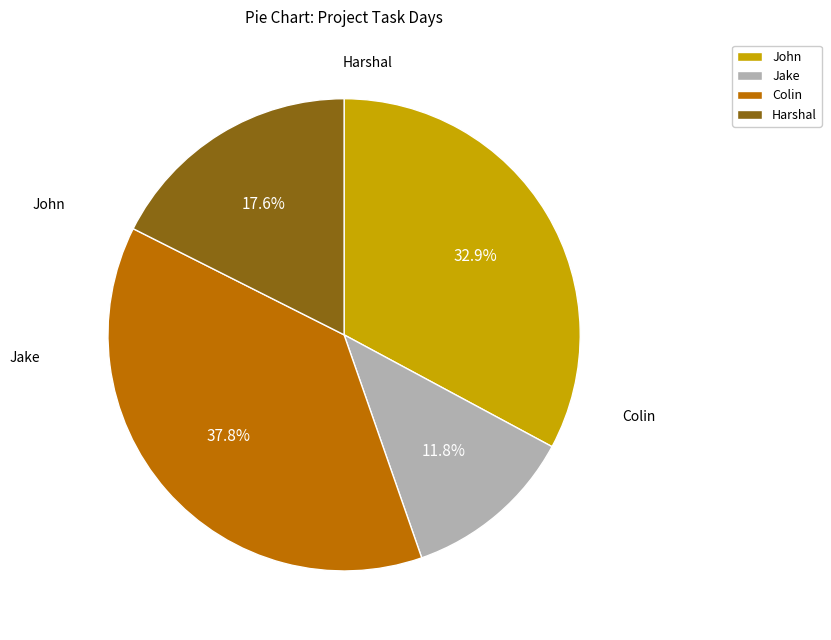

Does any single category account for the majority?

No